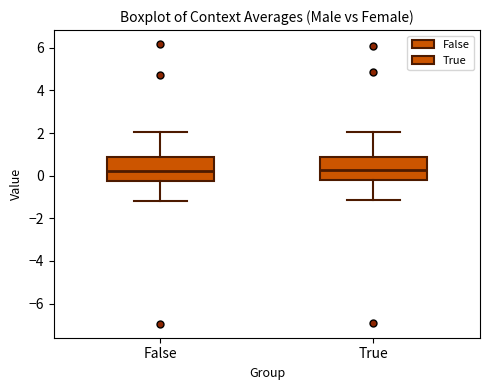

Reading left to right, read every box against the y-axis: the position of its median line, the range the box covers, and the ends of its whiskers. The values are not printed on the chart, so give them approximately, as read against the axis.

False: median 0.2, box -0.2 to 0.8, whiskers -1.2 to 2.0
True: median 0.2, box -0.2 to 0.8, whiskers -1.2 to 2.0